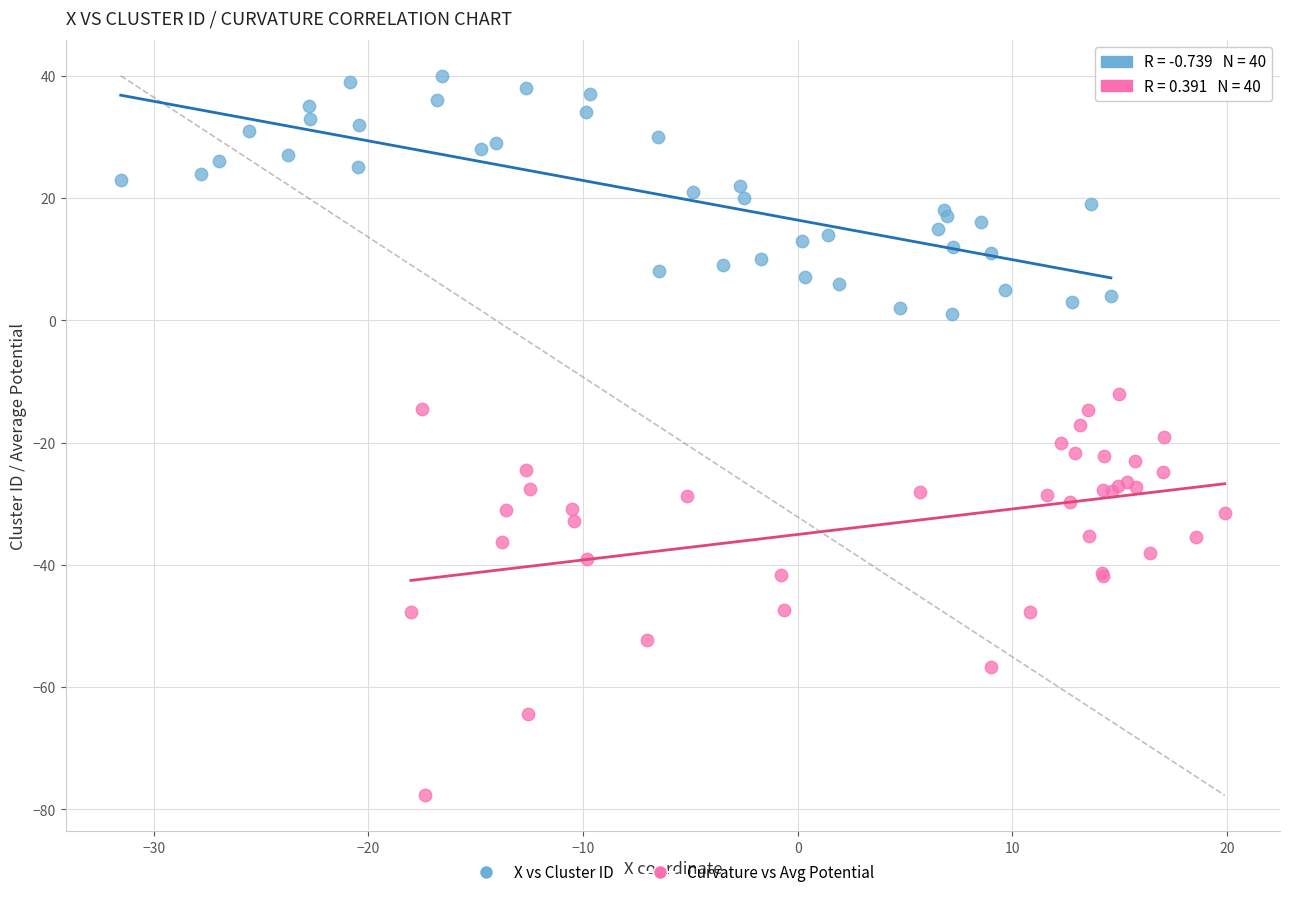

Which series has the widest spread of Y values?

Curvature vs Avg Potential